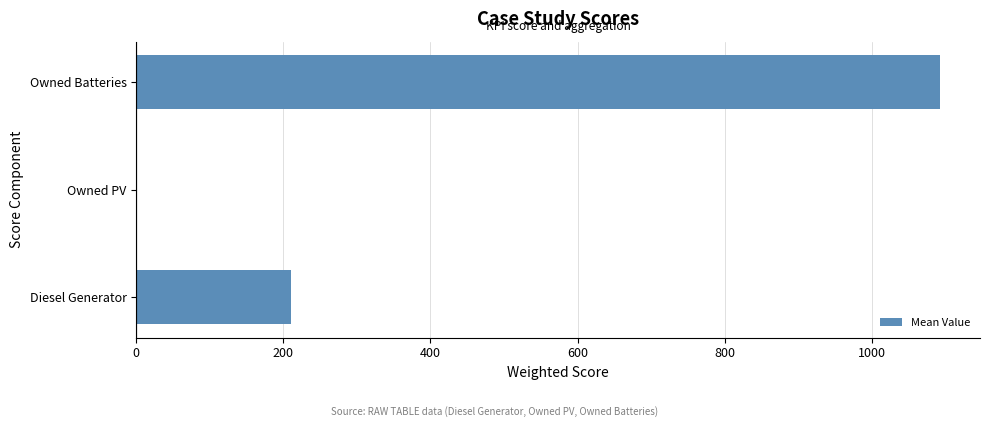

What is the sum of the values at Owned PV and Owned Batteries?

1092.5